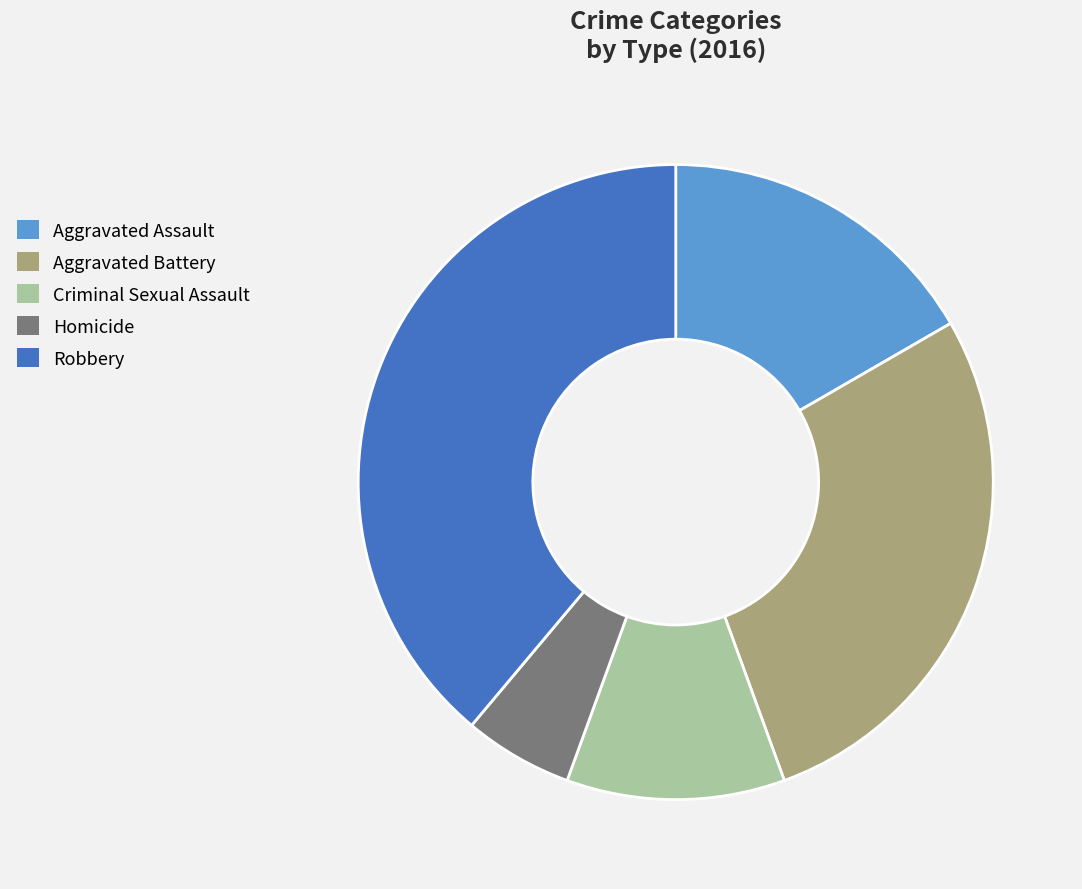

Is the sum of Aggravated Assault and Aggravated Battery greater than half?

No